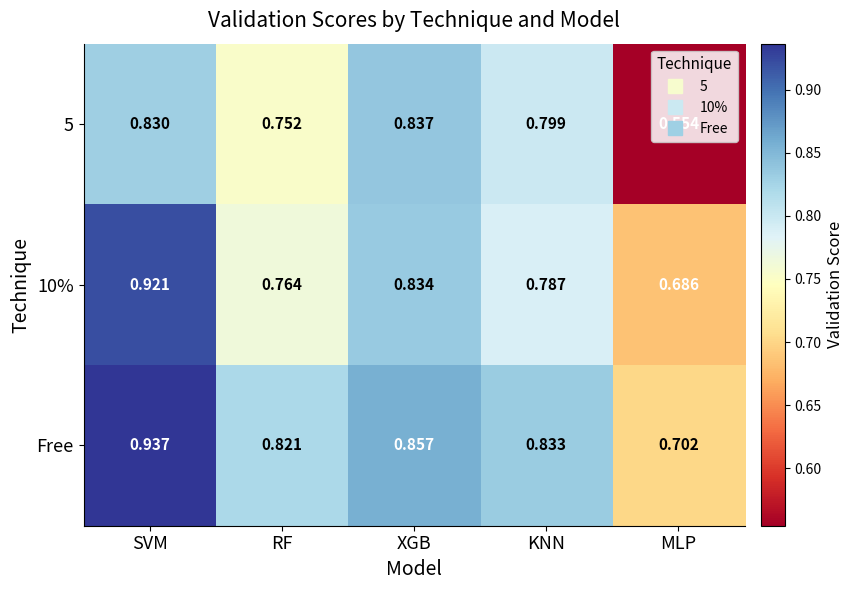

Which category has the highest value across all series?

SVM